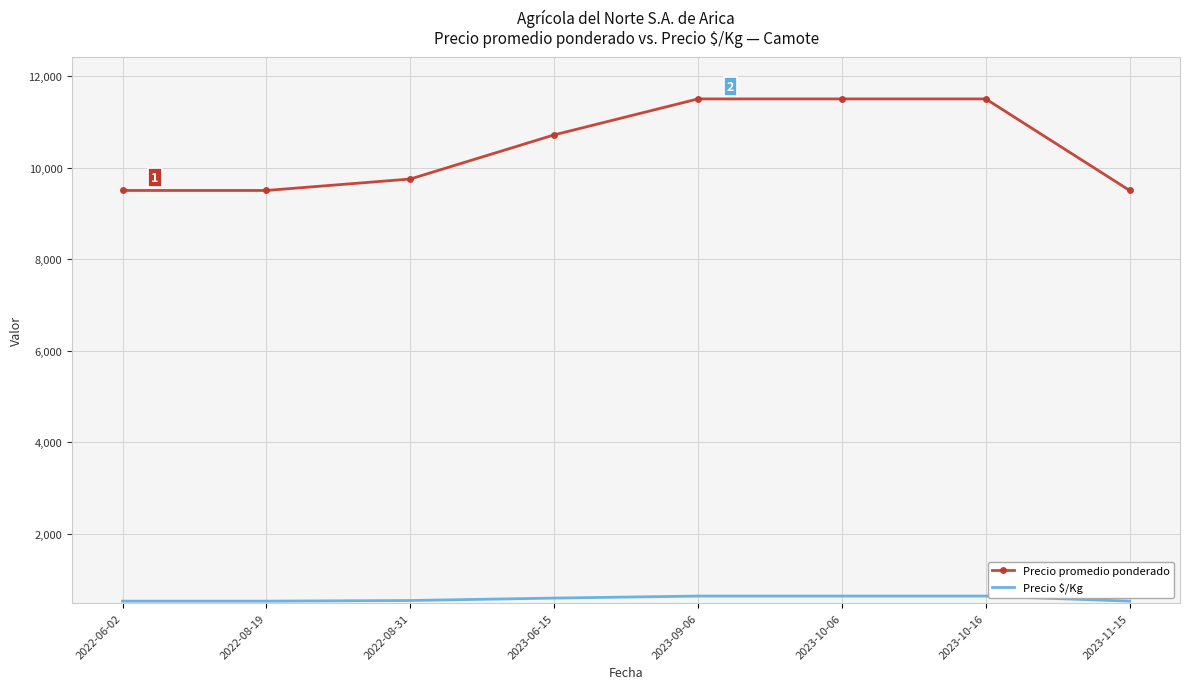

What is the difference between the maximum and minimum values in the Precio $/Kg series?

111